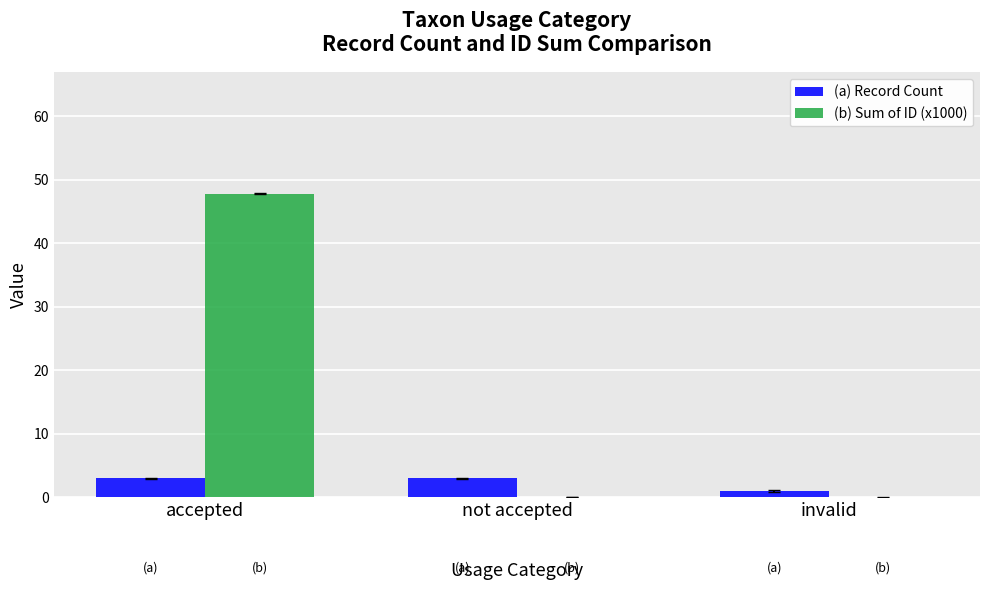

Which series changed the most between accepted and invalid?

(b) Sum of ID (x1000)